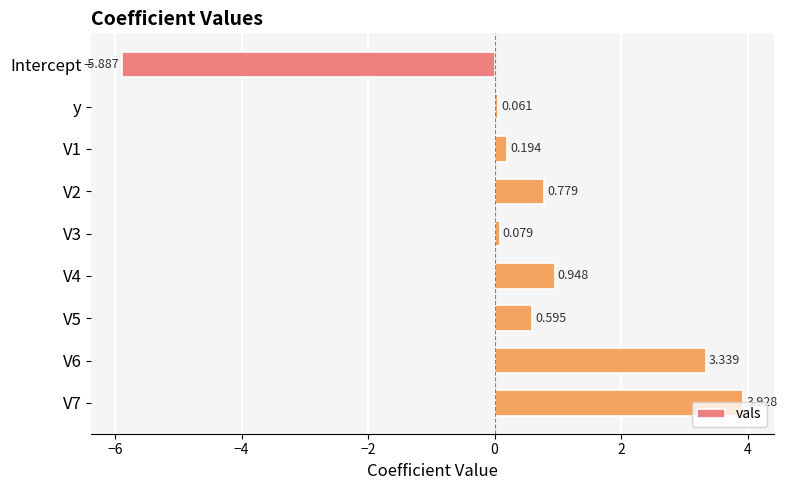

Where is the data nearest to the value 0?

y